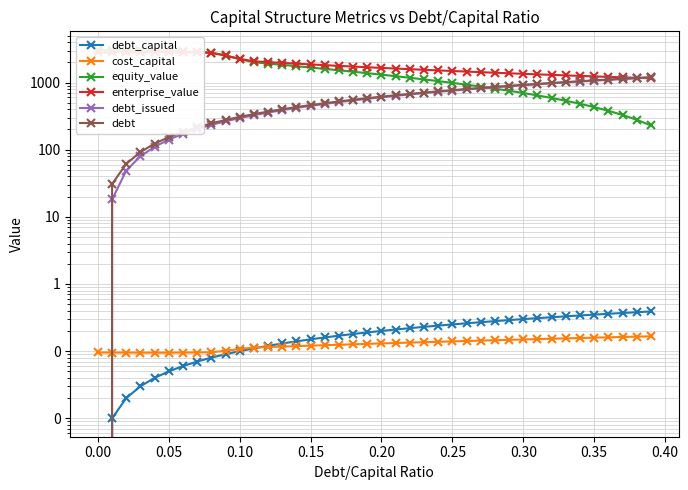

True or false: debt_capital and debt cross at least once.

False